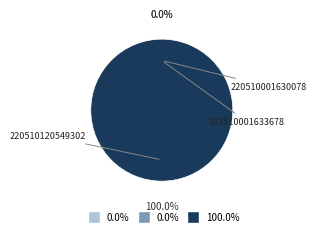

To the nearest percent, what is the difference between the largest and smallest slice percentages?

100%